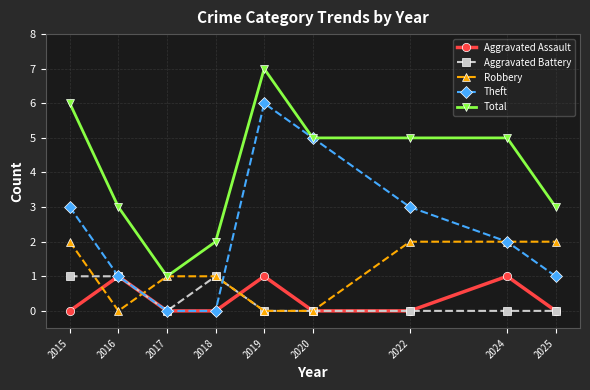

Reading left to right, transcribe all the data shown in this chart.

Aggravated Assault: 0	1	0	0	1	0	0	1	0
Aggravated Battery: 1	1	0	1	0	0	0	0	0
Robbery: 2	0	1	1	0	0	2	2	2
Theft: 3	1	0	0	6	5	3	2	1
Total: 6	3	1	2	7	5	5	5	3